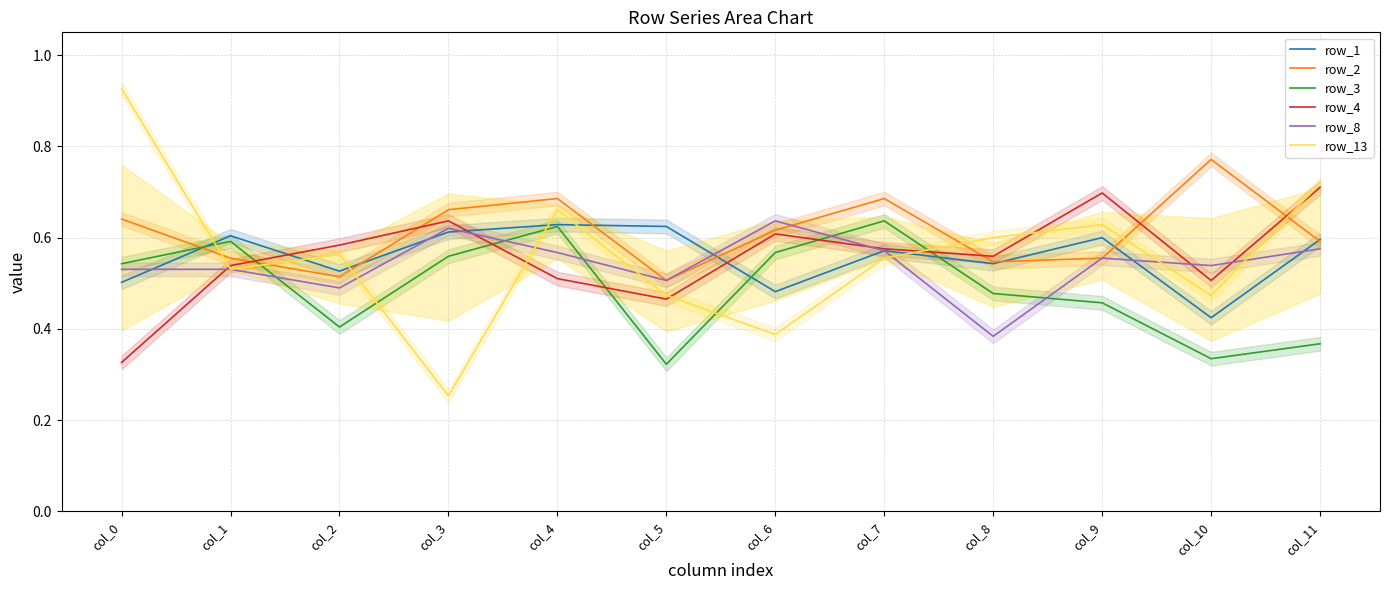

What are all the series names shown in the legend?

row_1, row_2, row_3, row_4, row_8, row_13